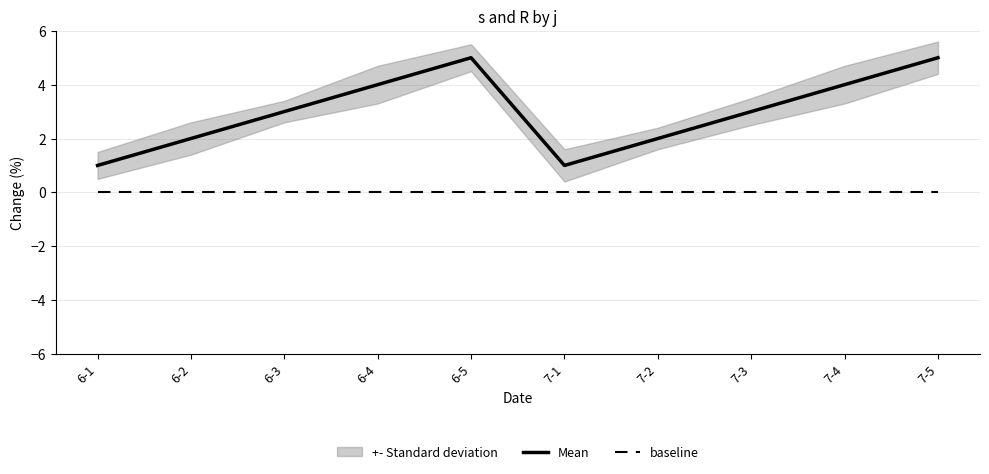

What are all the series names shown in the legend?

Mean, baseline